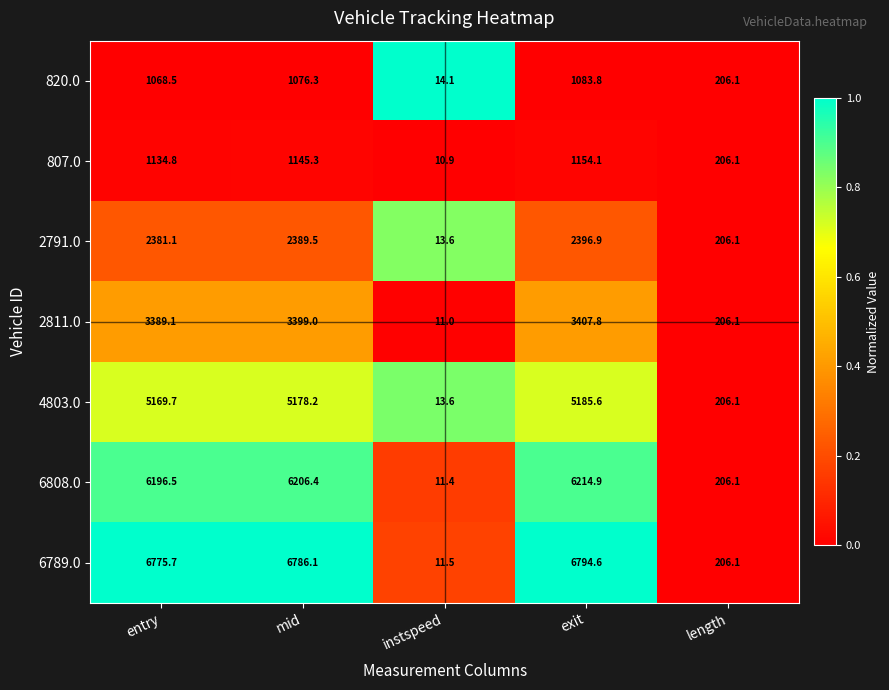

What is the sum of all 2811.0 values?

10413.0